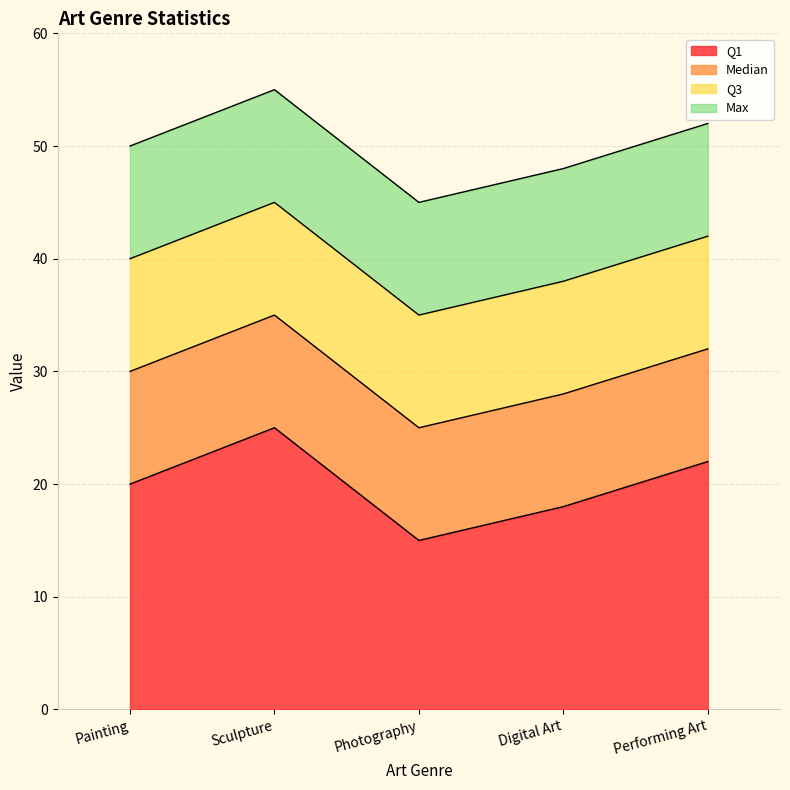

How many lines are shown in the chart?

4